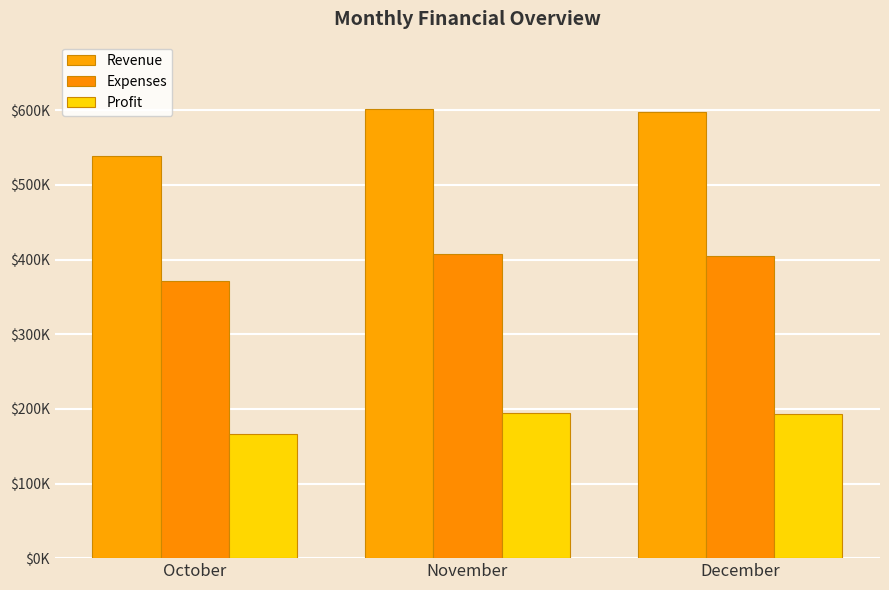

The Profit series shows 344589.8 at December. True or false?

False